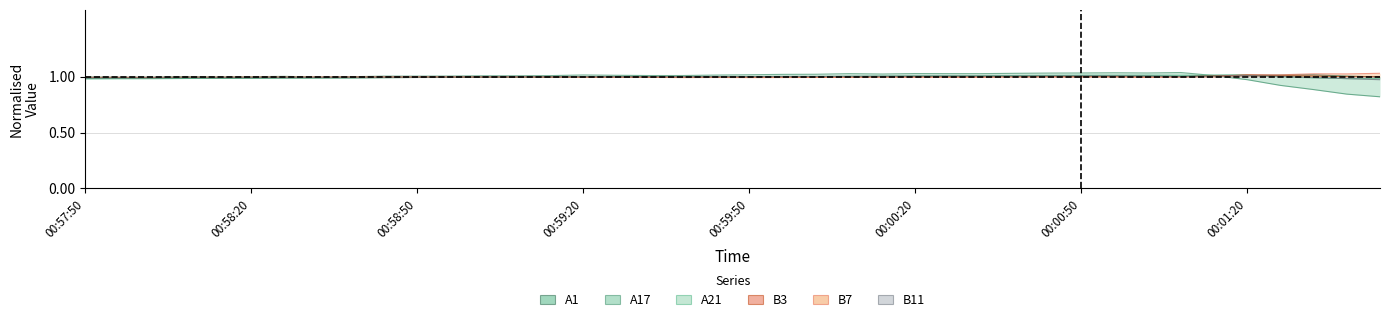

Which series has the widest spread of values?

A17